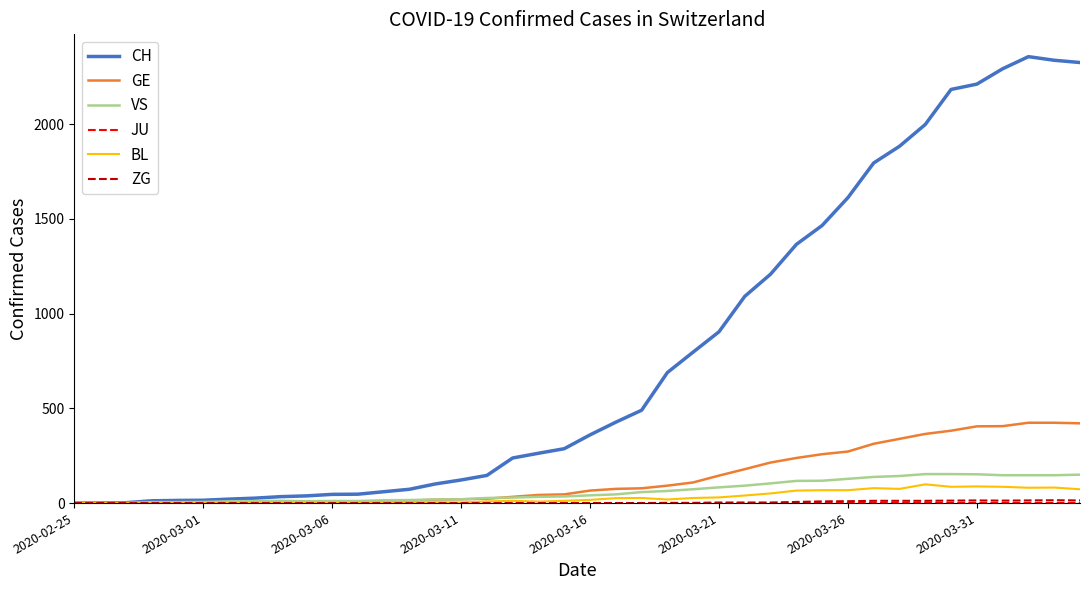

Which series has the widest spread of values?

CH